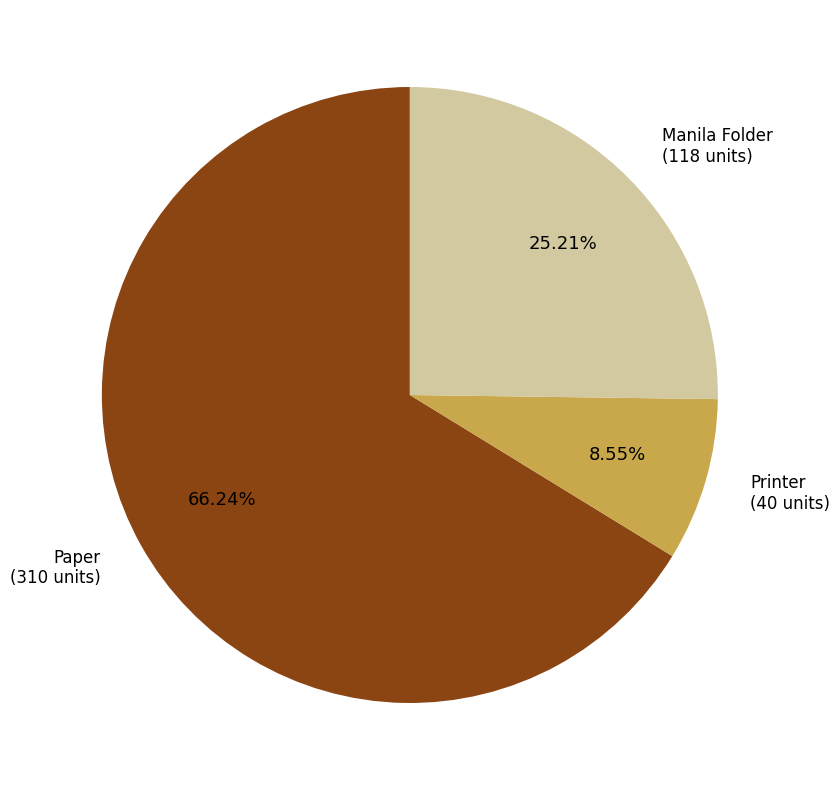

Is there any slice that represents more than half of the pie?

Yes